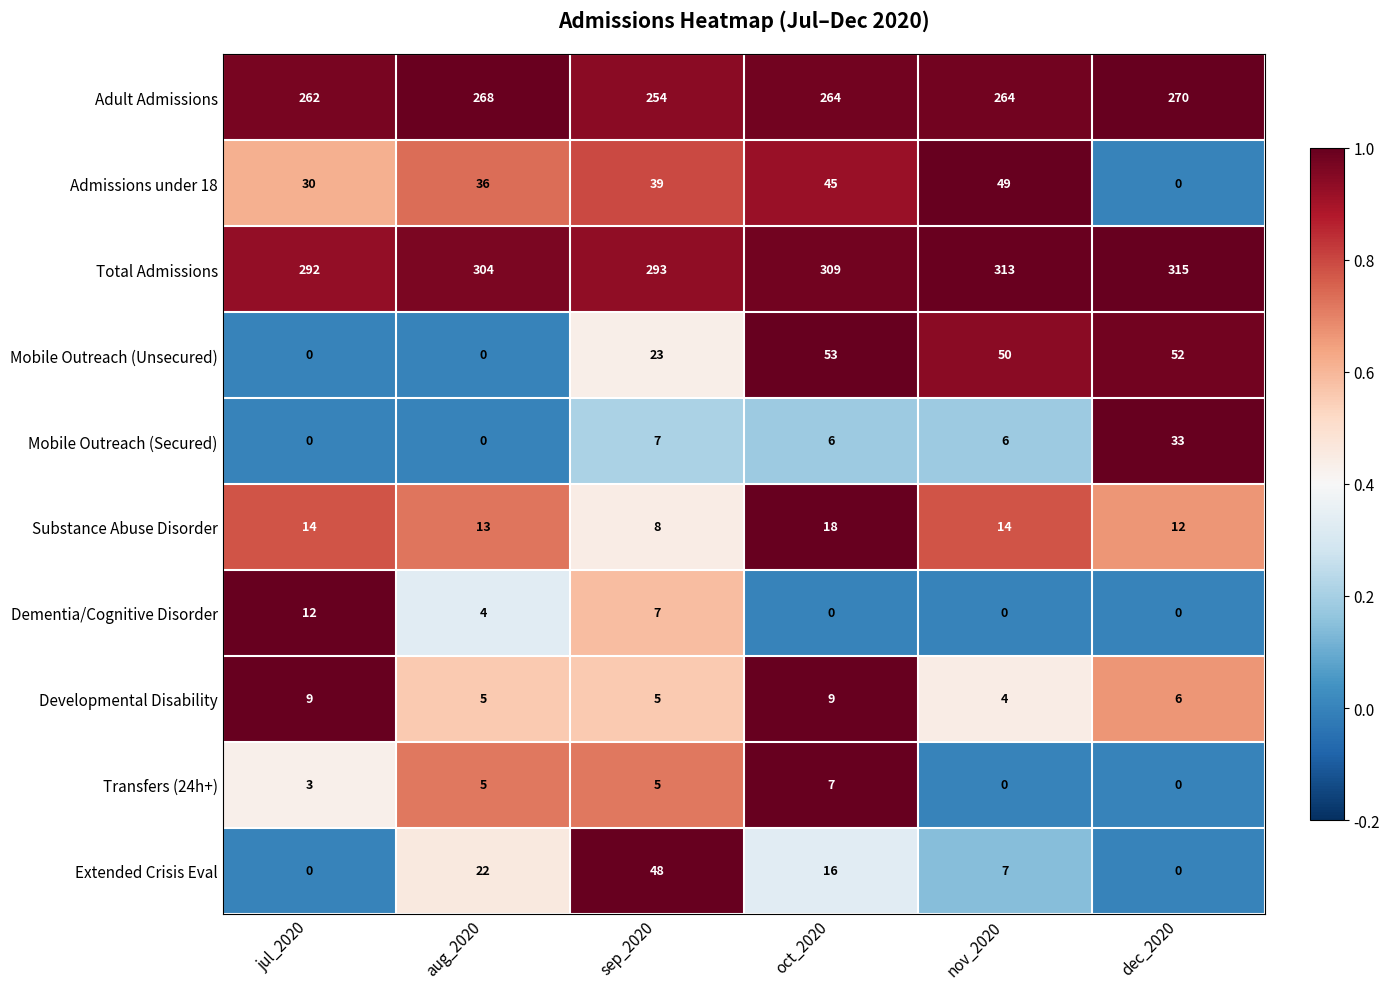

At how many categories does at least one series exceed 0?

6